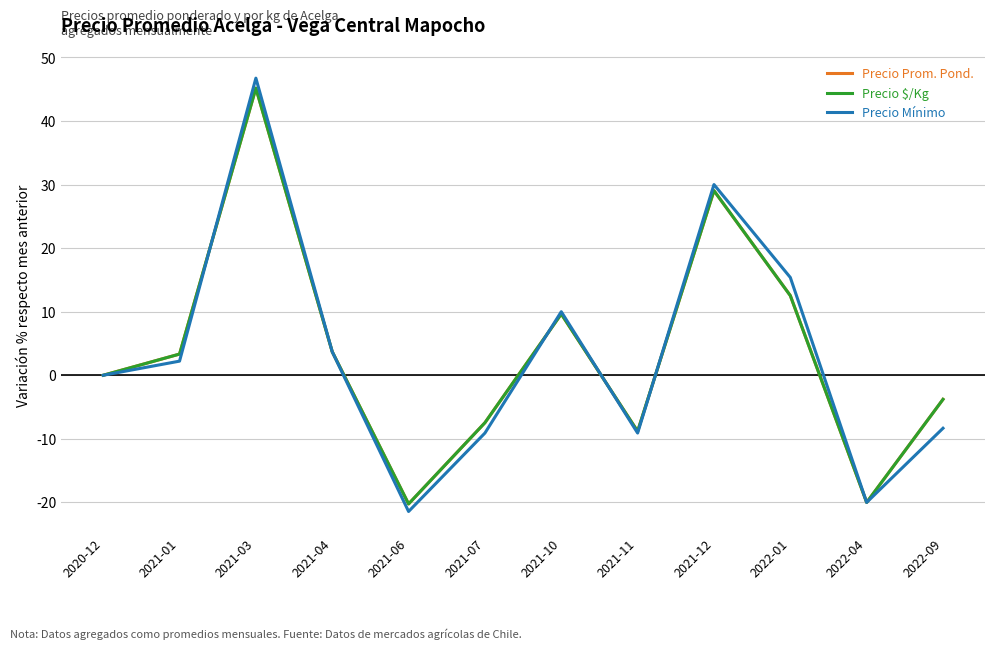

What position from the left is 2021-06?

5